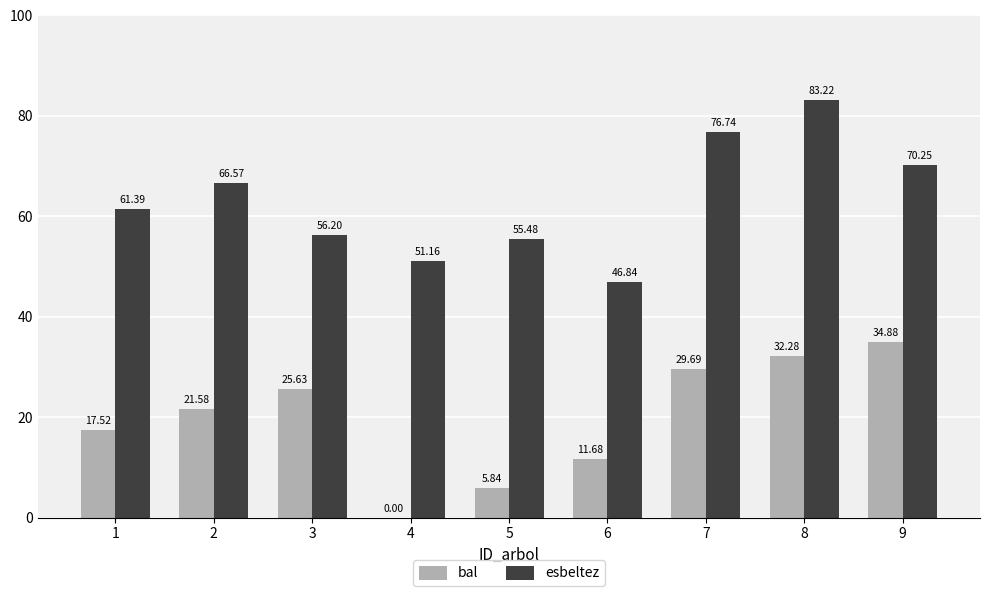

What is the approximate value of bal at 1?

17.5